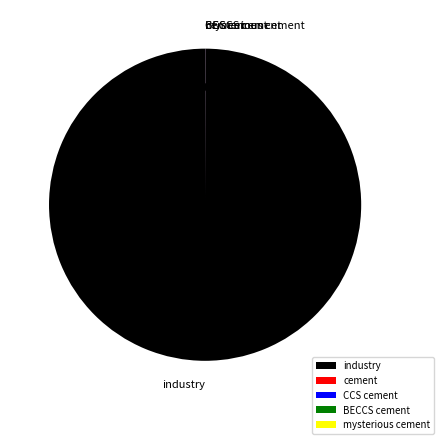

Is there any slice that represents more than half of the pie?

Yes